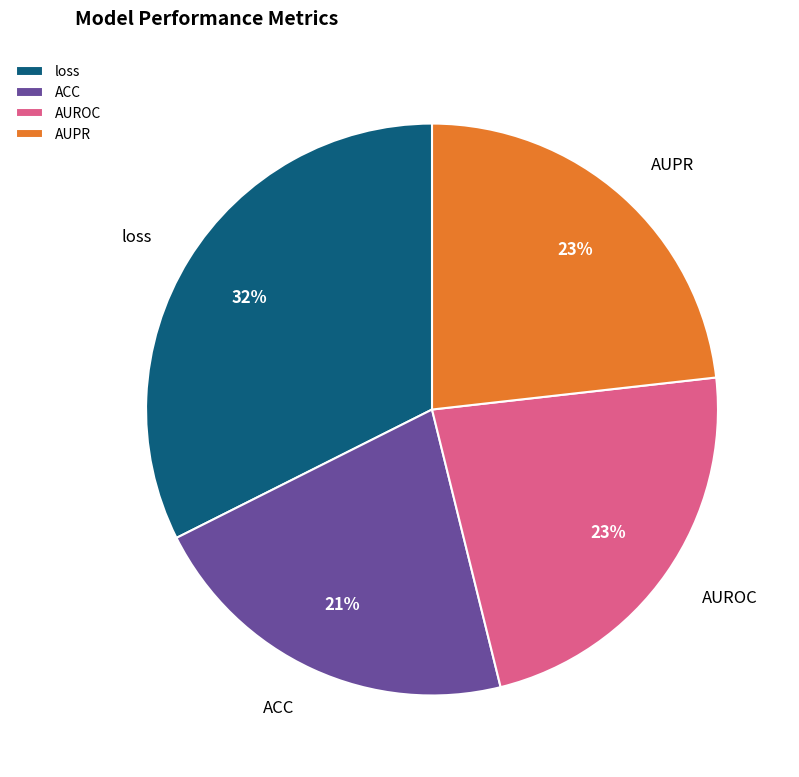

To the nearest percent, what is the difference between the ACC and AUPR slice percentages?

2%